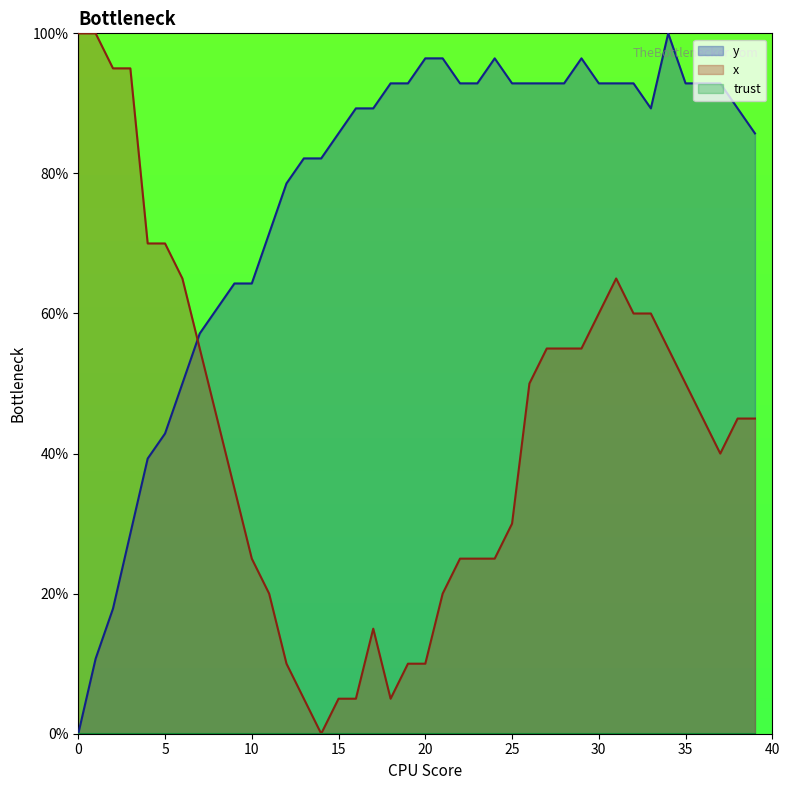

At which category does y reach its first local peak?

24